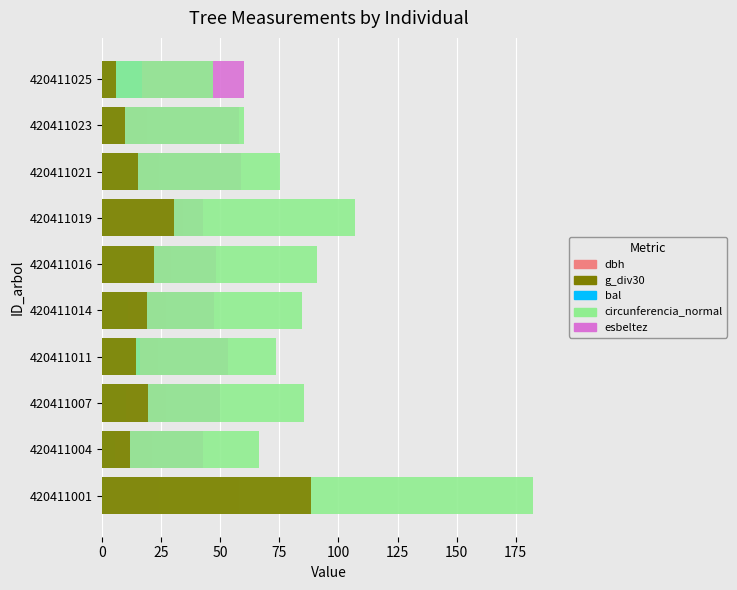

Count the number of categories in the chart.

10